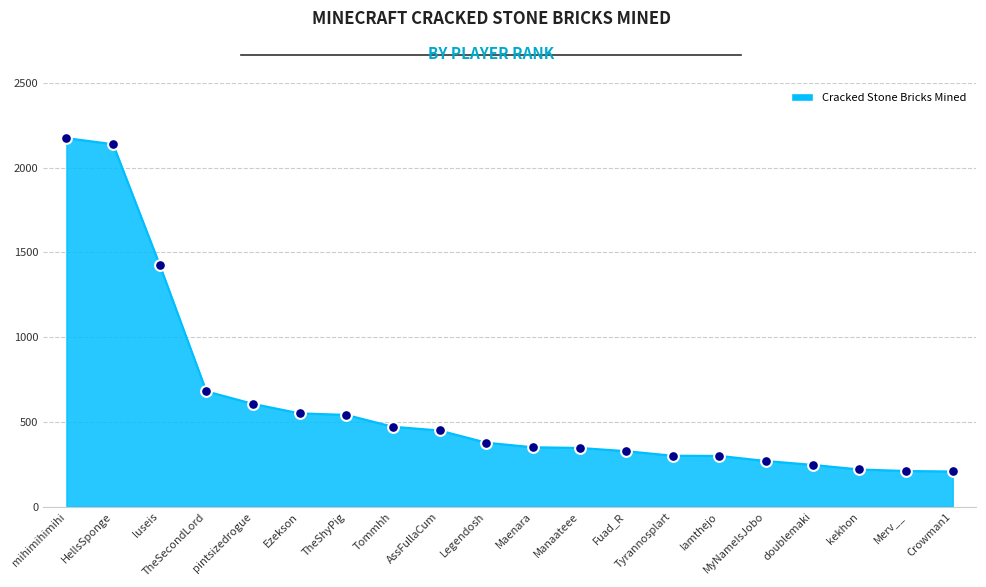

What is the change in value from mihimihimihi to kekhon?

-1955